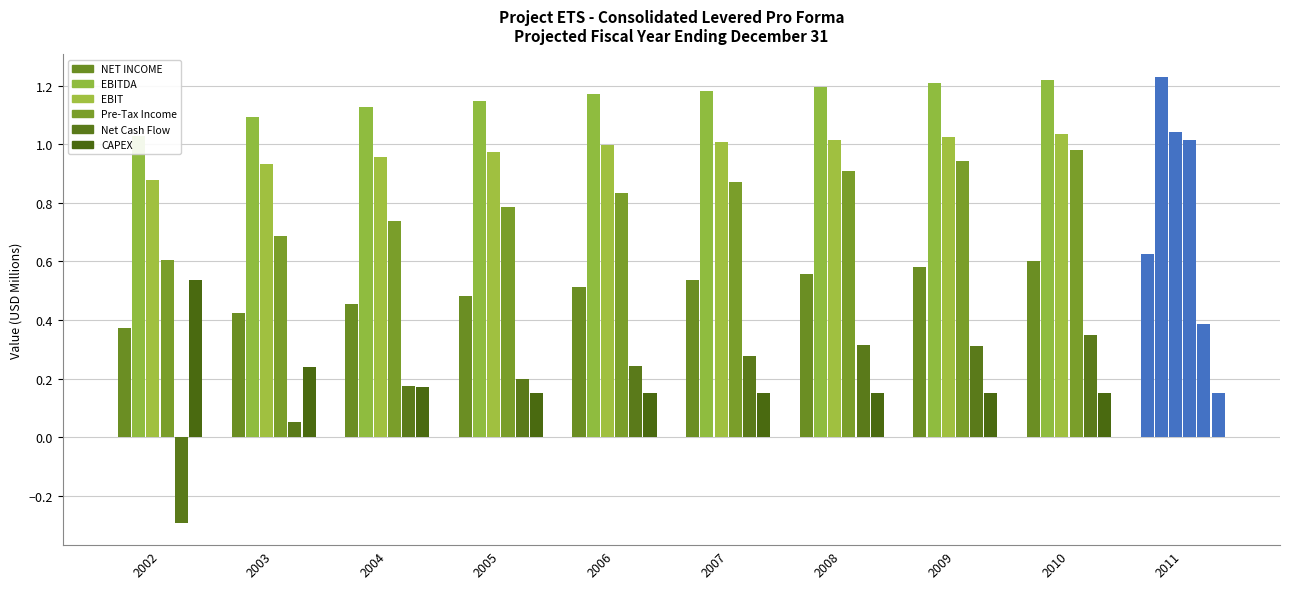

Is it true that EBIT equals 0.9 at 2002?

True